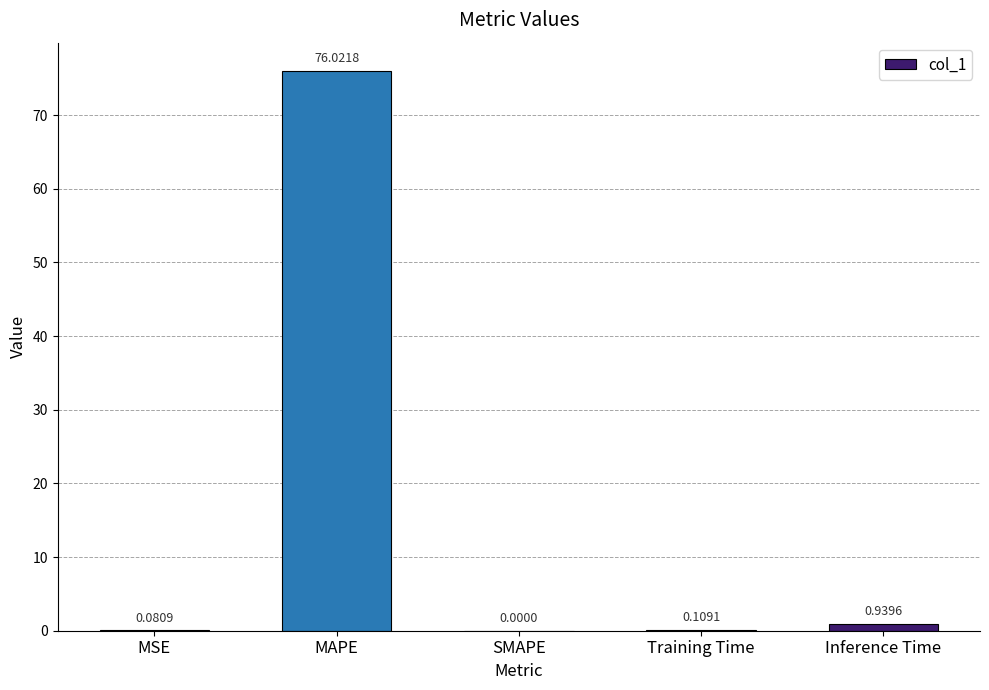

The value at MAPE is 76.0. True or false?

True